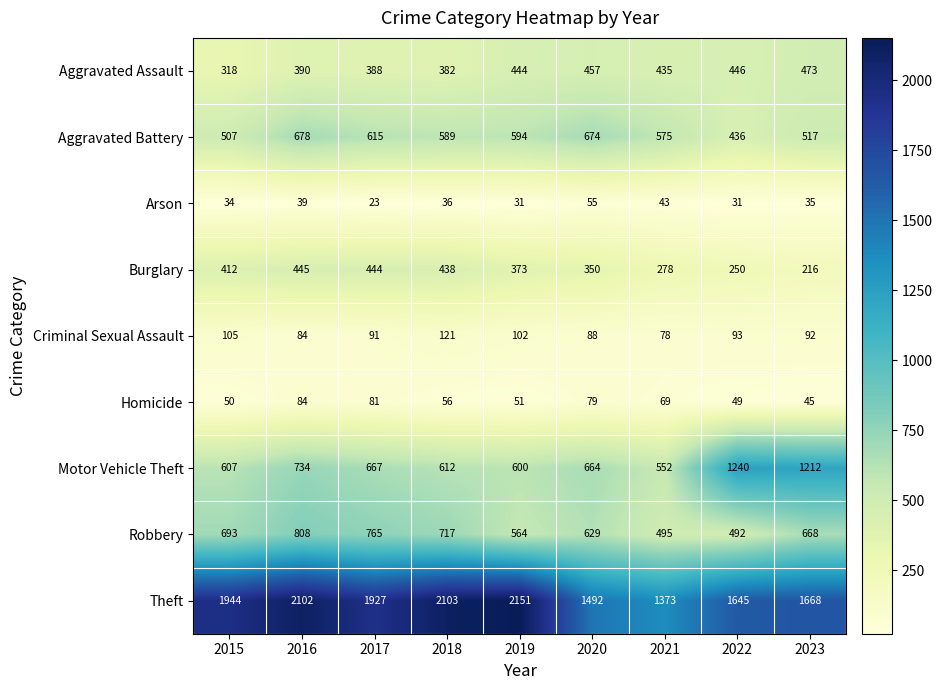

What is the total value across all series at 2019?

4910